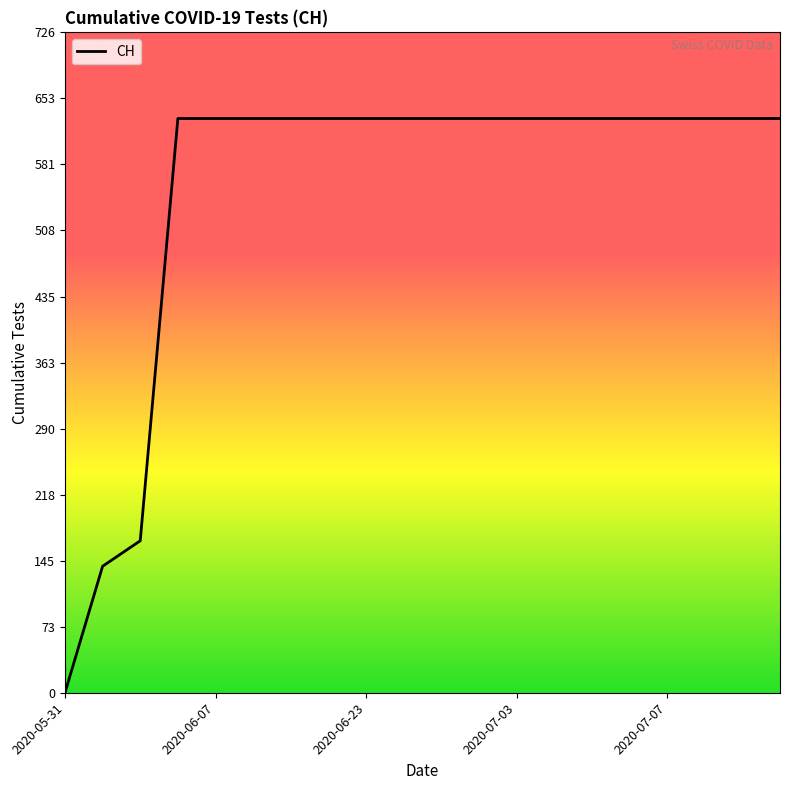

What is the difference between the maximum and minimum values?

631